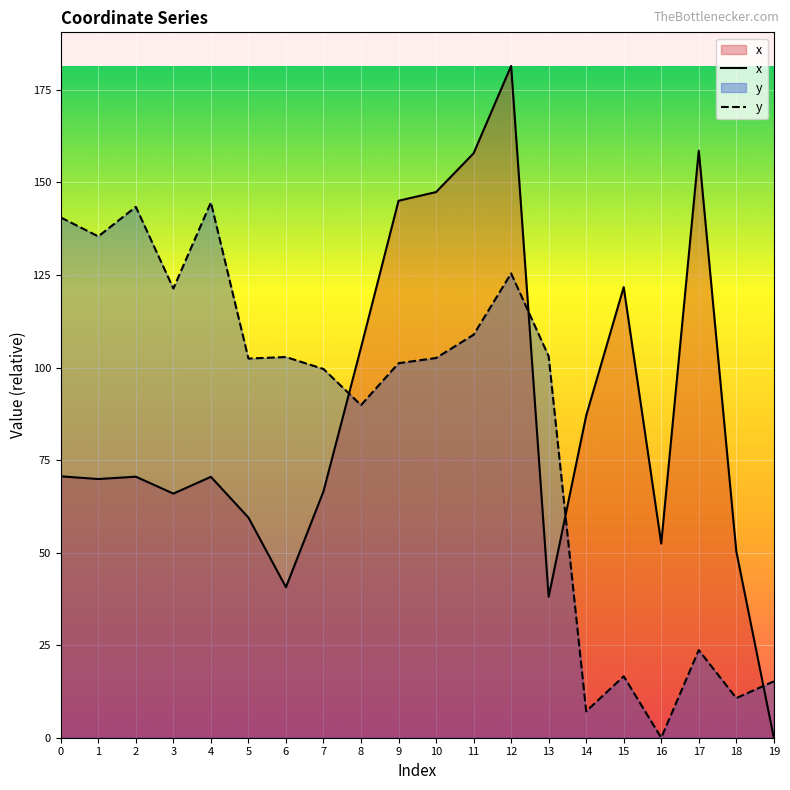

Where is the first local minimum for y?

1